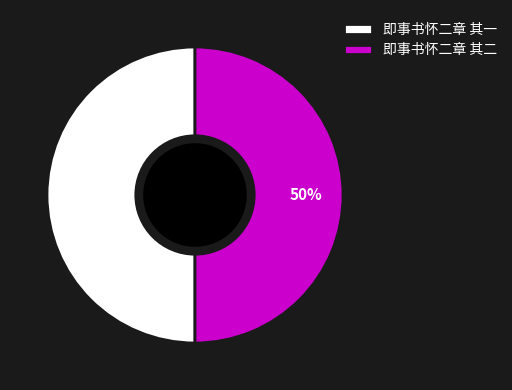

Approximately how many times larger is the value at 即事书怀二章 其一 compared to 即事书怀二章 其二?

1.0